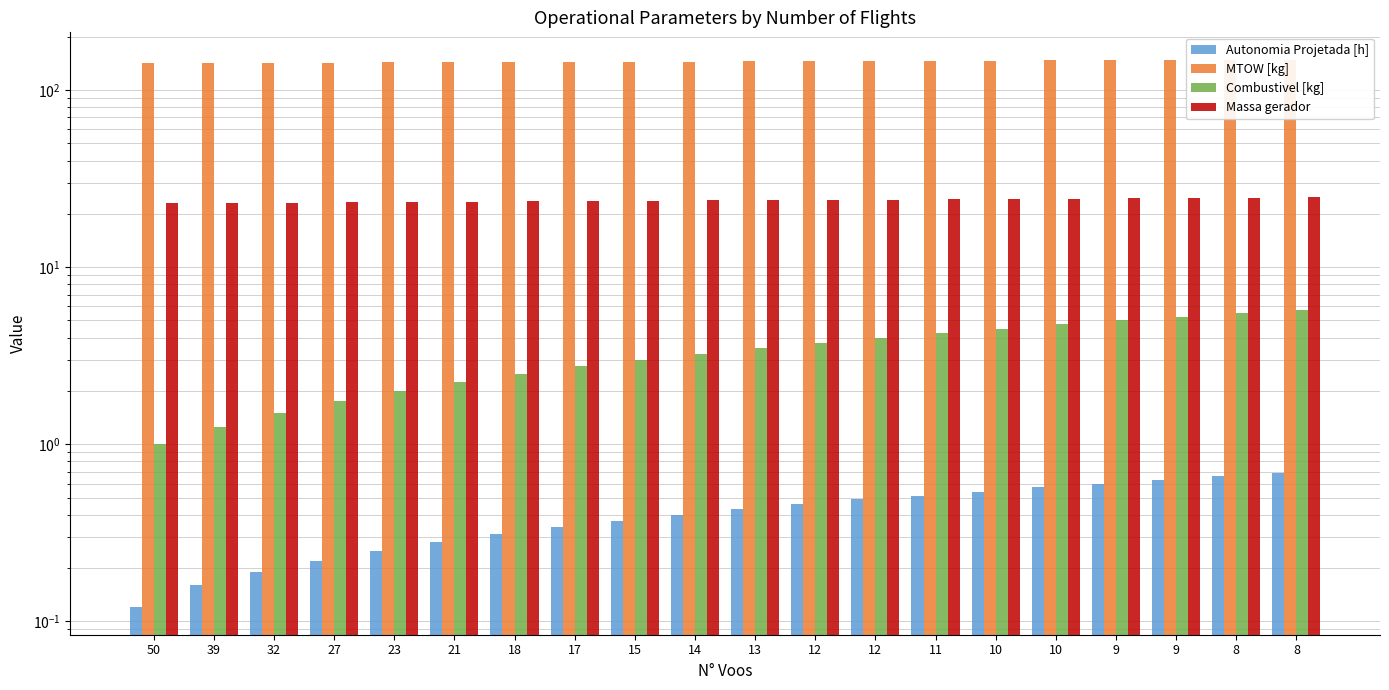

Reading left to right, extract all data points from this chart.

Autonomia Projetada [h]: 50=0.1	39=0.2	32=0.2	27=0.2	23=0.2	21=0.3	18=0.3	17=0.3	15=0.4	14=0.4	13=0.4	12=0.5	12=0.5	11=0.5	10=0.5	10=0.6	9=0.6	9=0.6	8=0.7	8=0.7
MTOW [kg]: 50=141.8	39=142.2	32=142.5	27=142.8	23=143.2	21=143.5	18=143.9	17=144.2	15=144.5	14=144.9	13=145.2	12=145.6	12=145.9	11=146.3	10=146.6	10=146.9	9=147.3	9=147.6	8=148.0	8=148.3
Combustivel [kg]: 50=1.0	39=1.2	32=1.5	27=1.8	23=2.0	21=2.2	18=2.5	17=2.8	15=3.0	14=3.2	13=3.5	12=3.8	12=4.0	11=4.2	10=4.5	10=4.8	9=5.0	9=5.2	8=5.5	8=5.8
Massa gerador: 50=23.0	39=23.1	32=23.2	27=23.2	23=23.3	21=23.4	18=23.5	17=23.6	15=23.7	14=23.8	13=23.9	12=24.0	12=24.1	11=24.2	10=24.3	10=24.4	9=24.5	9=24.6	8=24.7	8=24.8